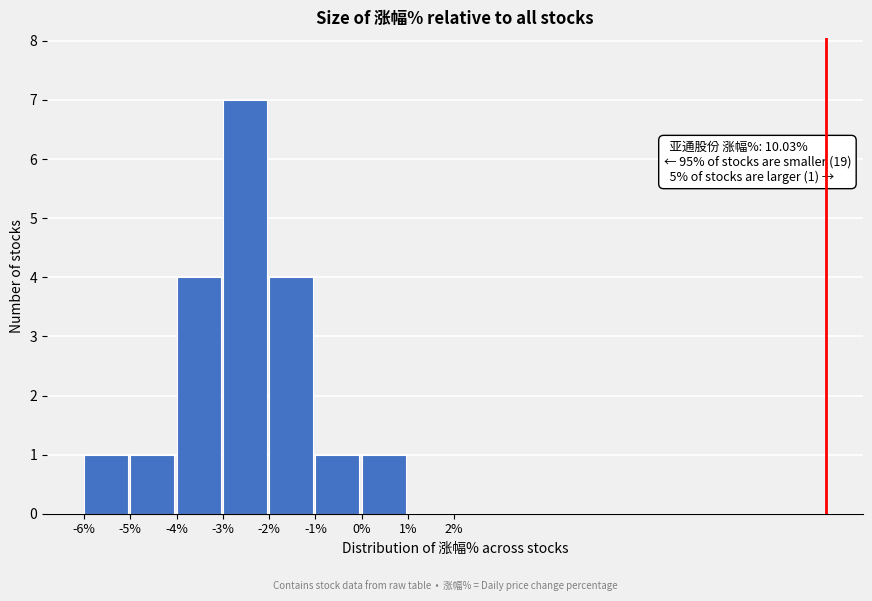

Which range on the x-axis has the tallest bar?

-3% to -2%